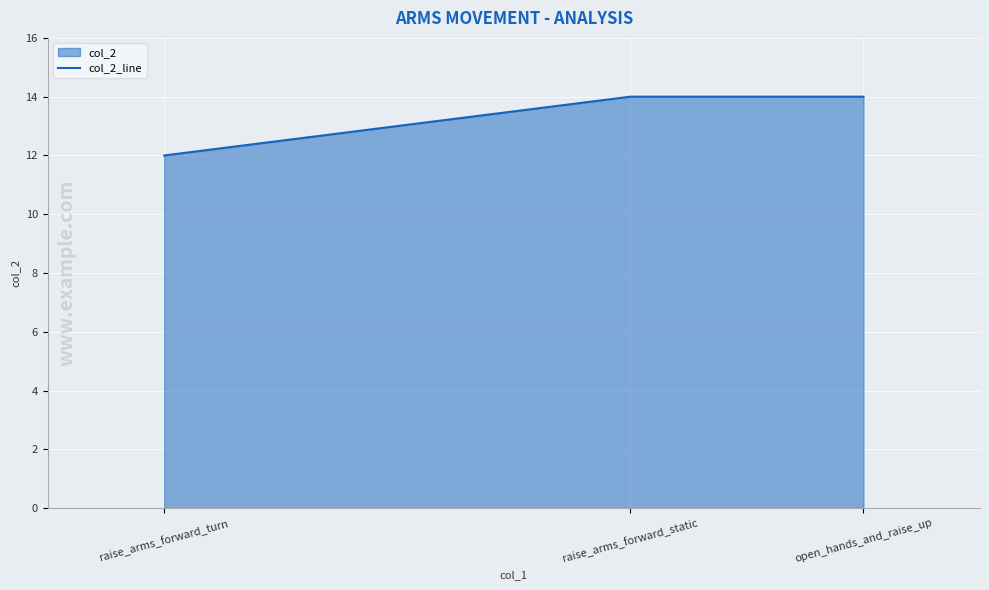

What value does the data have at raise_arms_forward_turn?

12